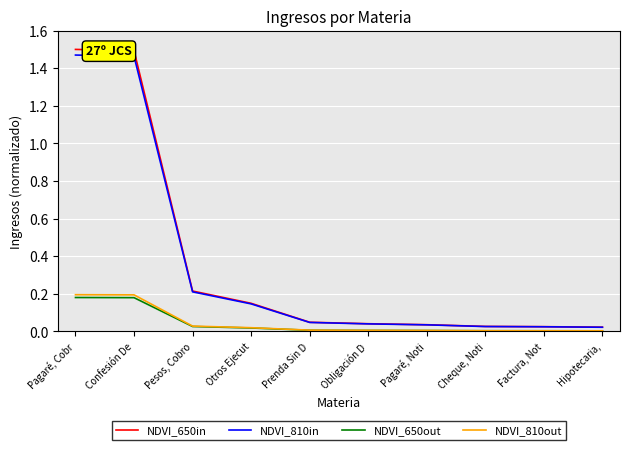

Which series has the largest range (max minus min)?

NDVI_650in